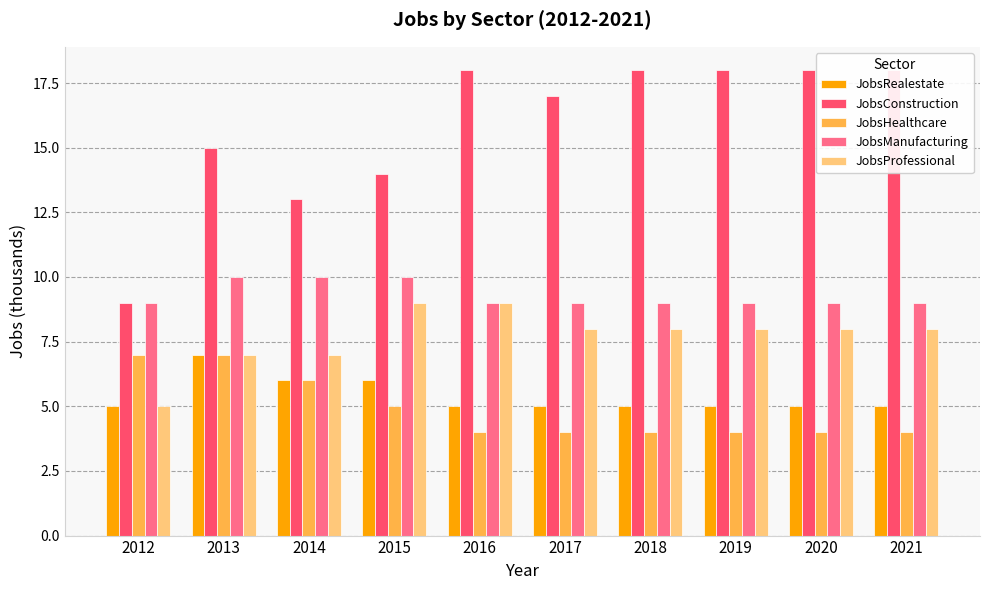

Reading left to right, list all the values displayed in this chart.

JobsRealestate: 5	7	6	6	5	5	5	5	5	5
JobsConstruction: 9	15	13	14	18	17	18	18	18	18
JobsHealthcare: 7	7	6	5	4	4	4	4	4	4
JobsManufacturing: 9	10	10	10	9	9	9	9	9	9
JobsProfessional: 5	7	7	9	9	8	8	8	8	8